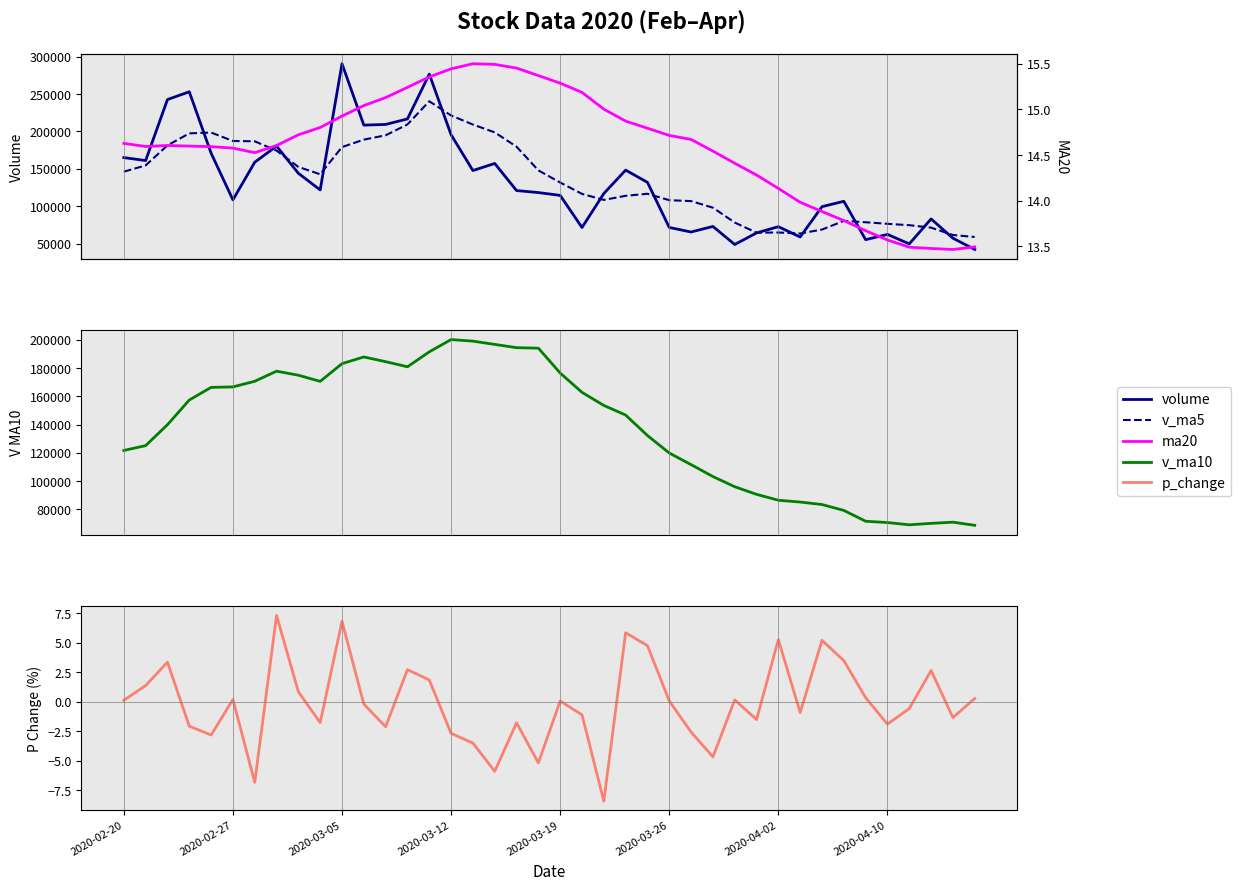

What is the total value across all series at 29?

219246.0